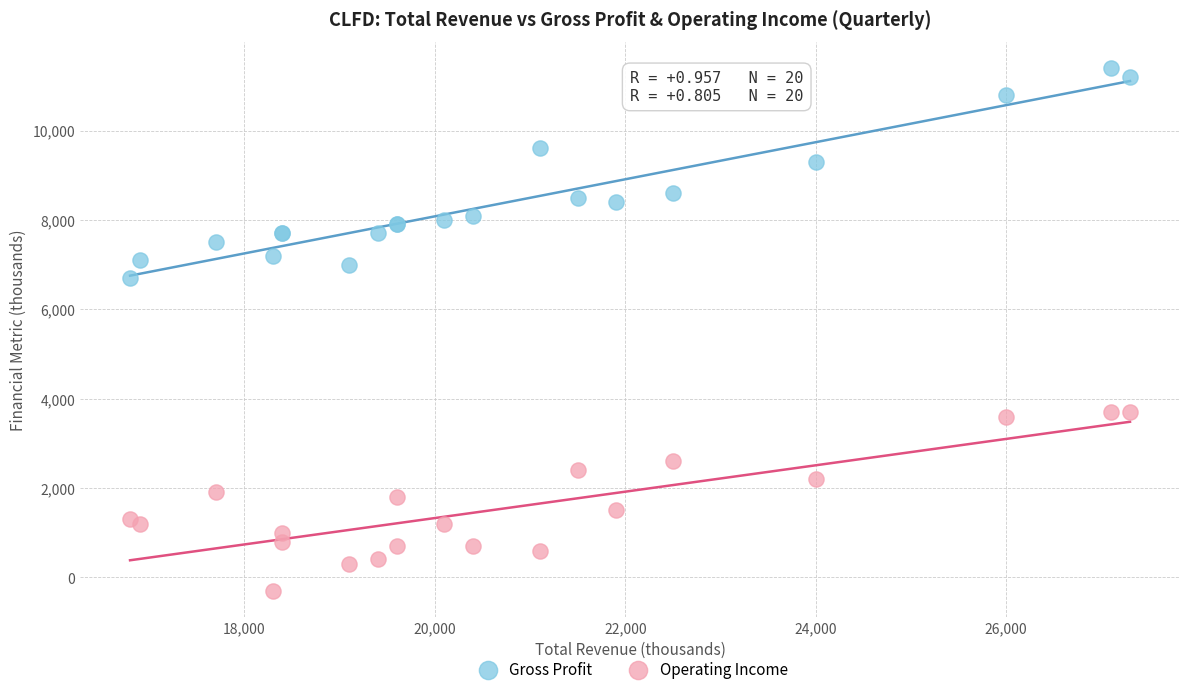

Which series reaches the minimum Y coordinate?

Operating Income